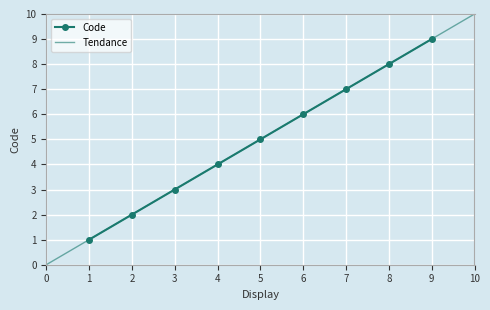

Is it true that Code equals 5 at 3?

False